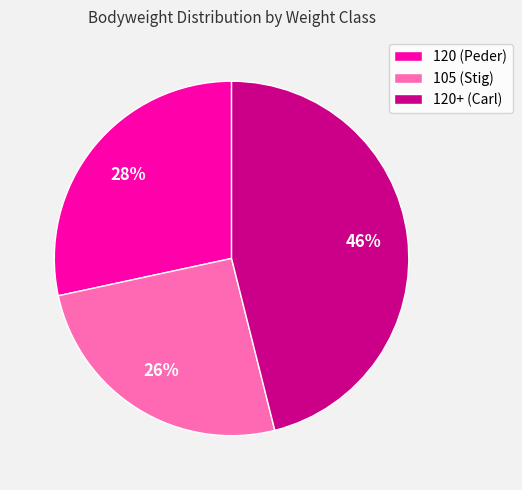

Which has a higher value, 120 (Peder) or 120+ (Carl)?

120+ (Carl)